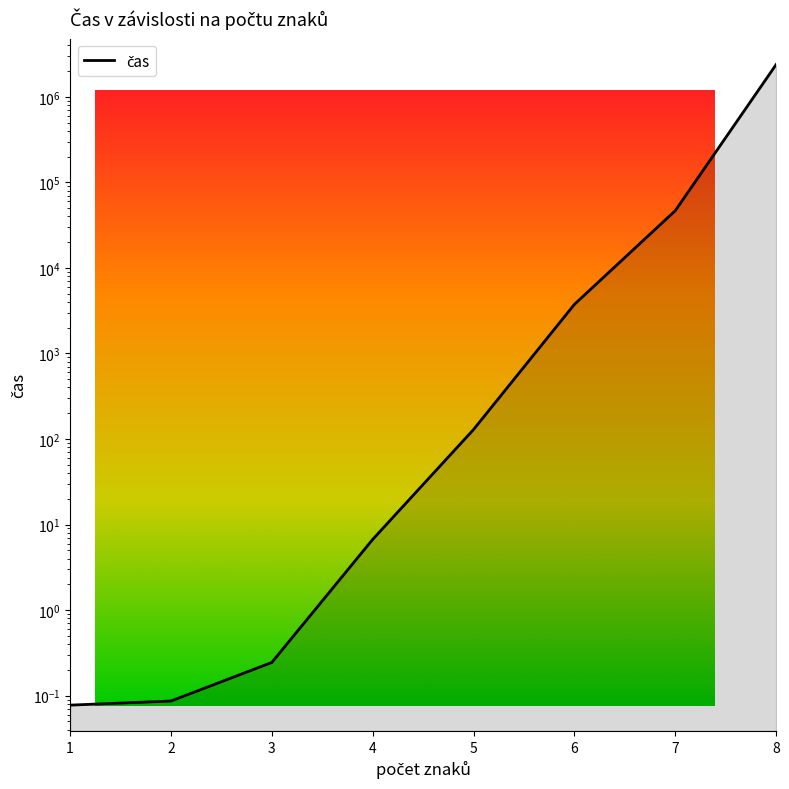

What is the difference between the second highest and second lowest values?

46660.4